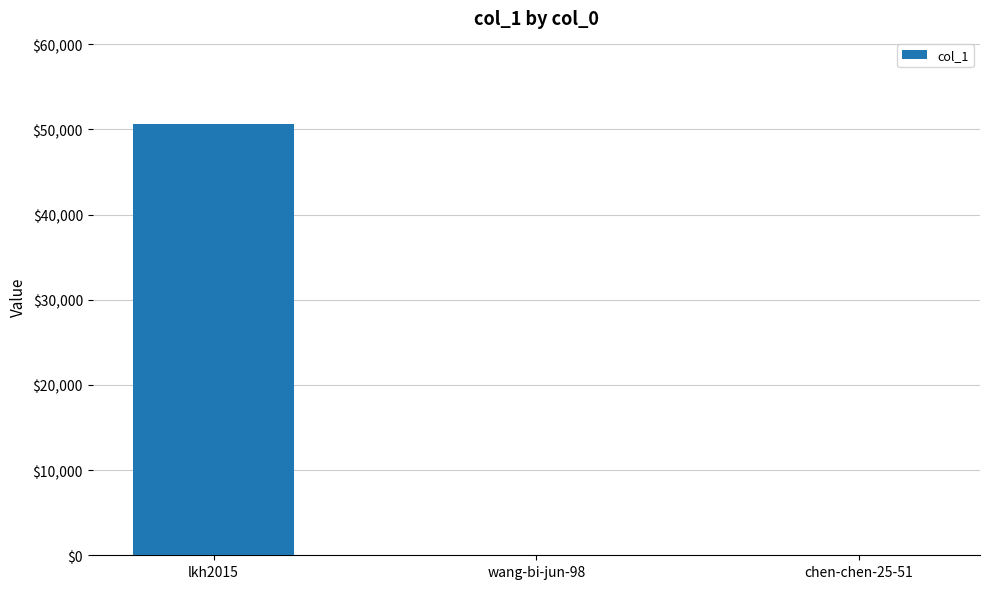

True or false: the data shows 50624 at lkh2015.

True